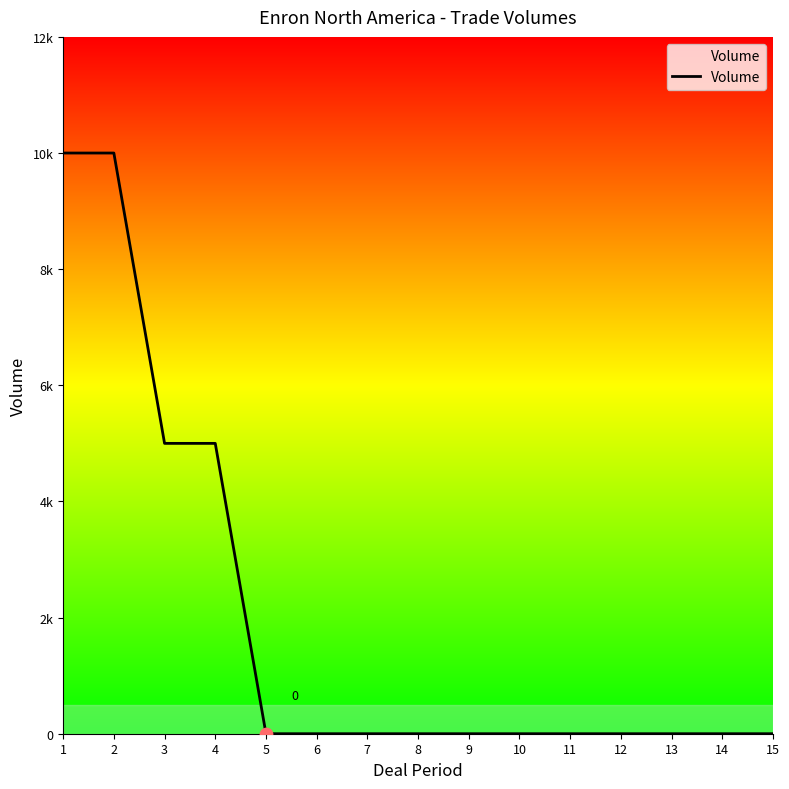

What is the change in value from 3 to 7?

-5000